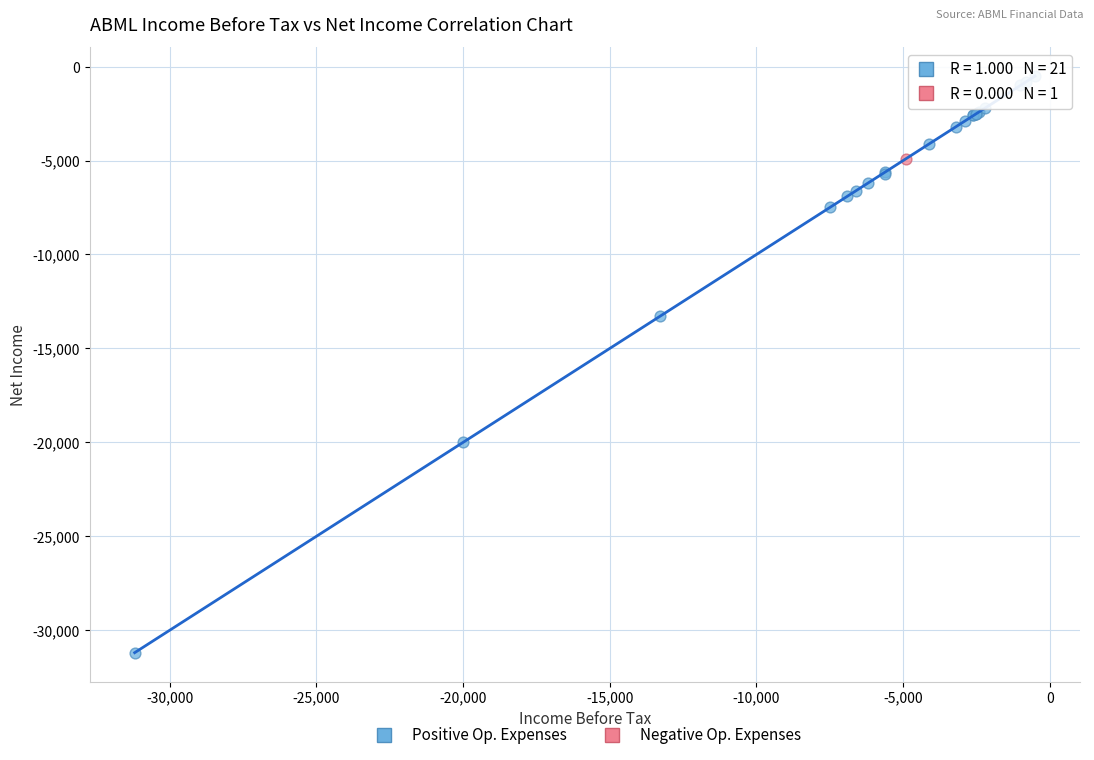

What are all the series names shown in the legend?

Positive Op. Expenses, Negative Op. Expenses